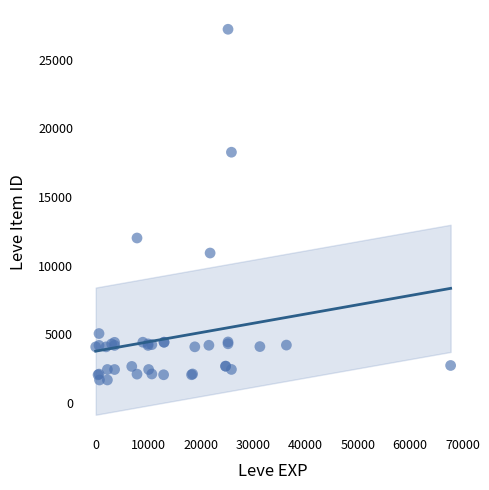

What Y value in the scatter plot is closest to 14448?

12018